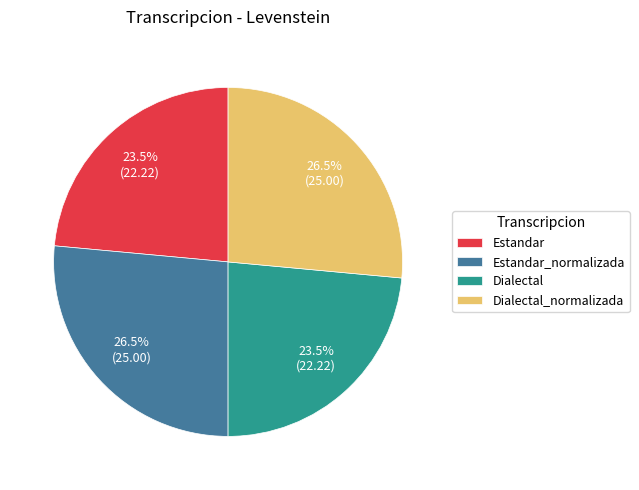

The Estandar_normalizada slice represents 12% of the pie. True or false?

False